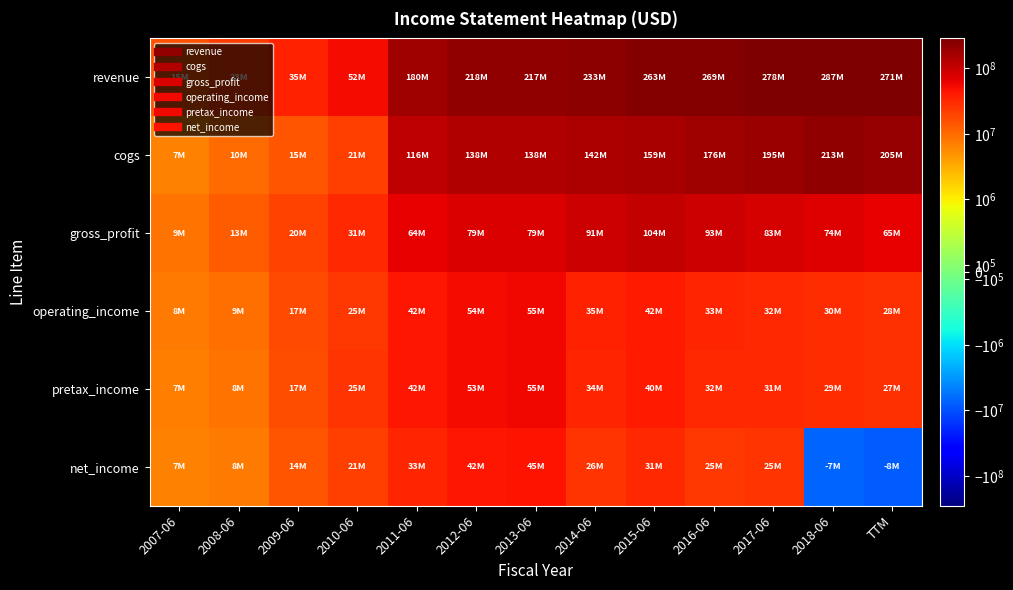

What is the minimum value shown in the chart?

-8334000